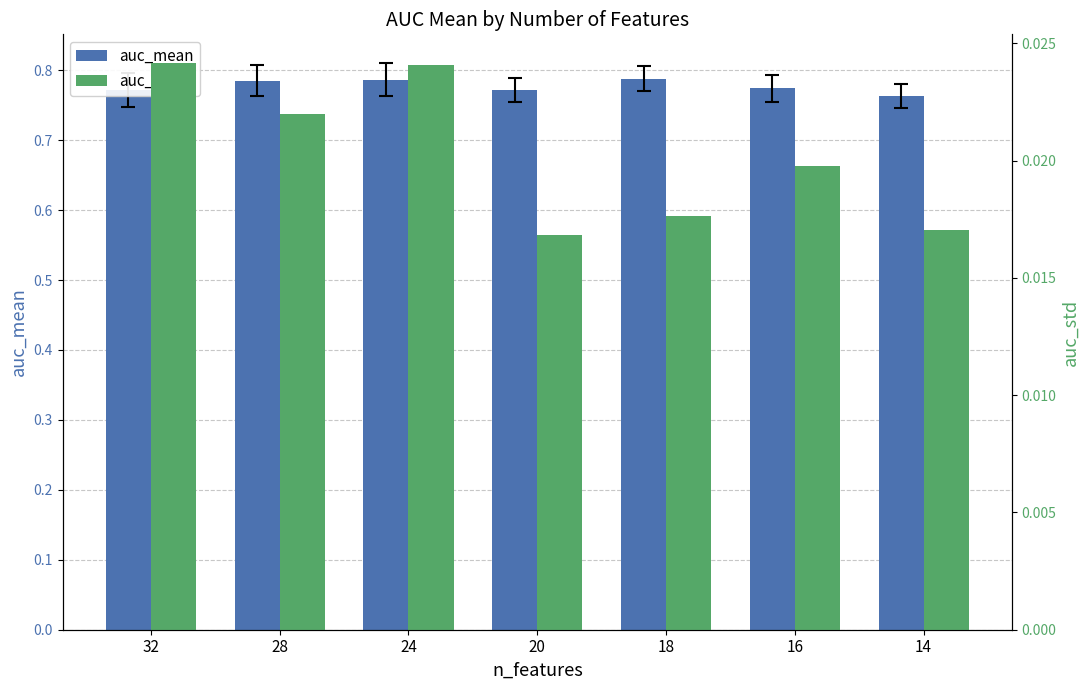

Count the number of categories in the chart.

7